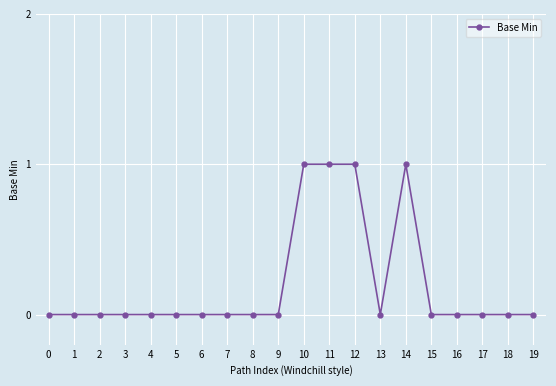

Does the chart display data point markers on the line(s)?

Yes